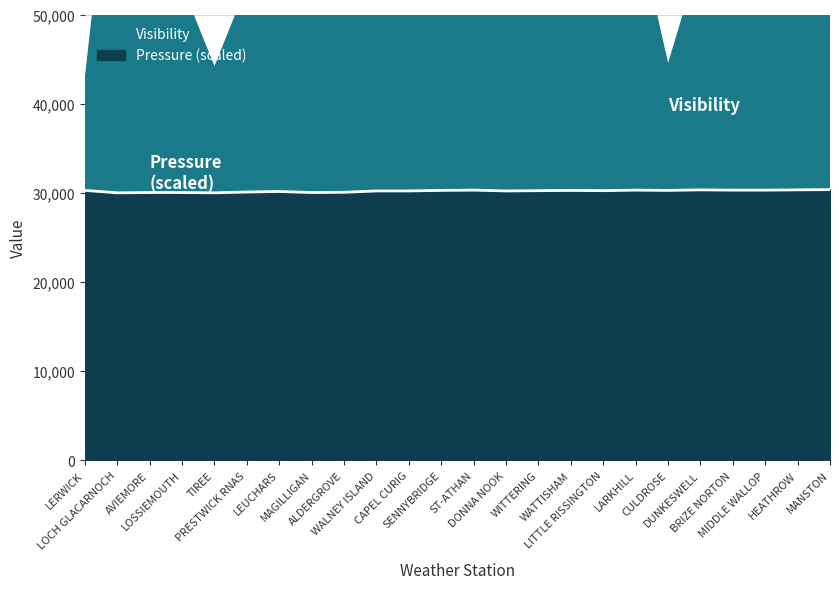

Reading left to right, list all the values displayed in this chart.

30270	30000	30030	30030	30000	30090	30150	30030	30060	30210	30210	30270	30300	30210	30240	30270	30240	30300	30270	30330	30300	30300	30330	30360